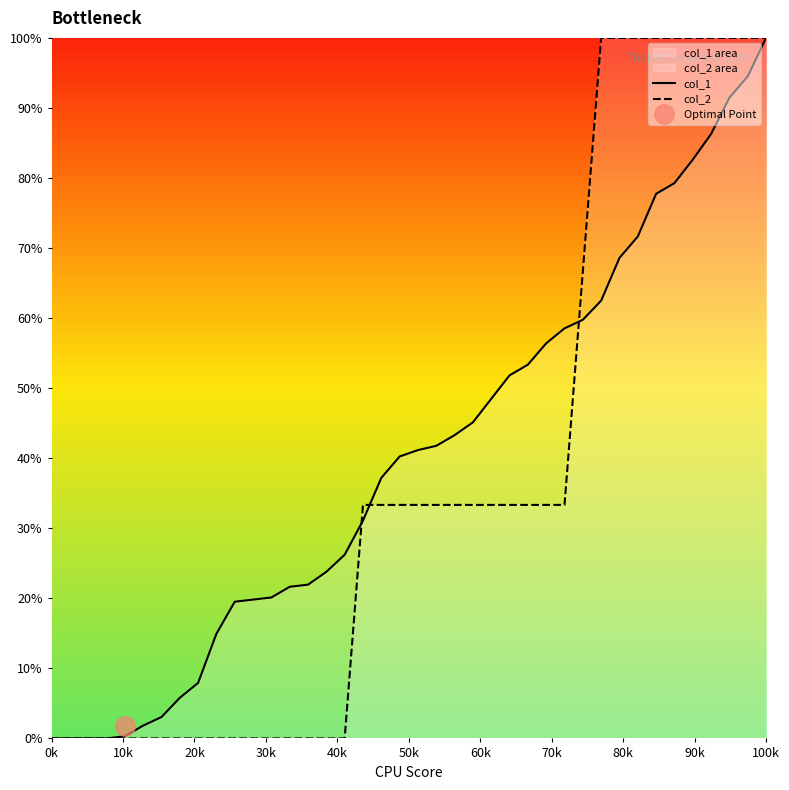

Does the chart display data point markers on the line(s)?

No